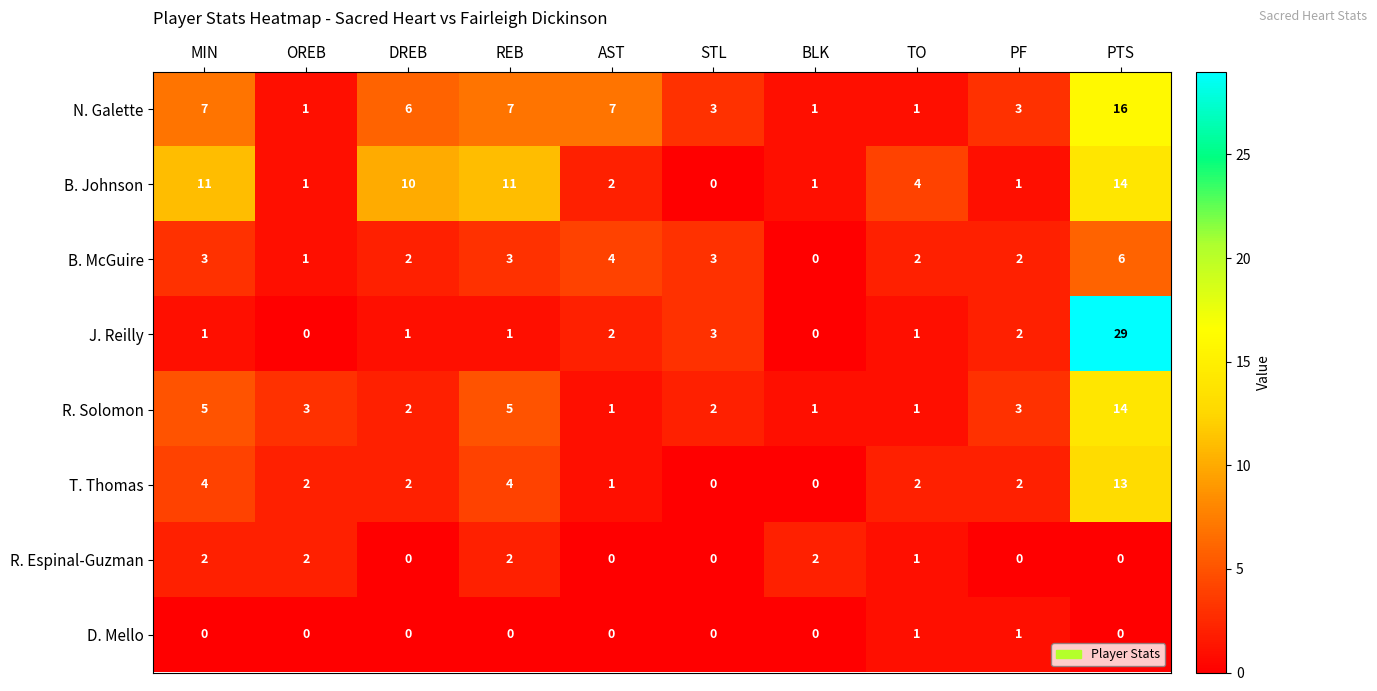

The value of N. Galette at AST is 10. True or false?

False